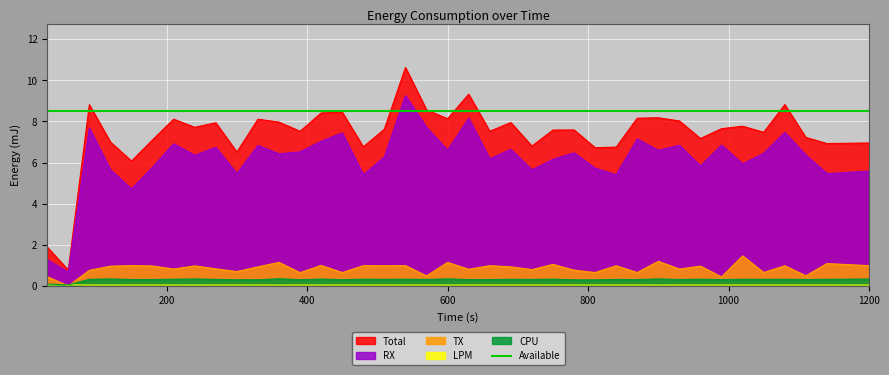

True or false: TX and CPU intersect in this chart.

True